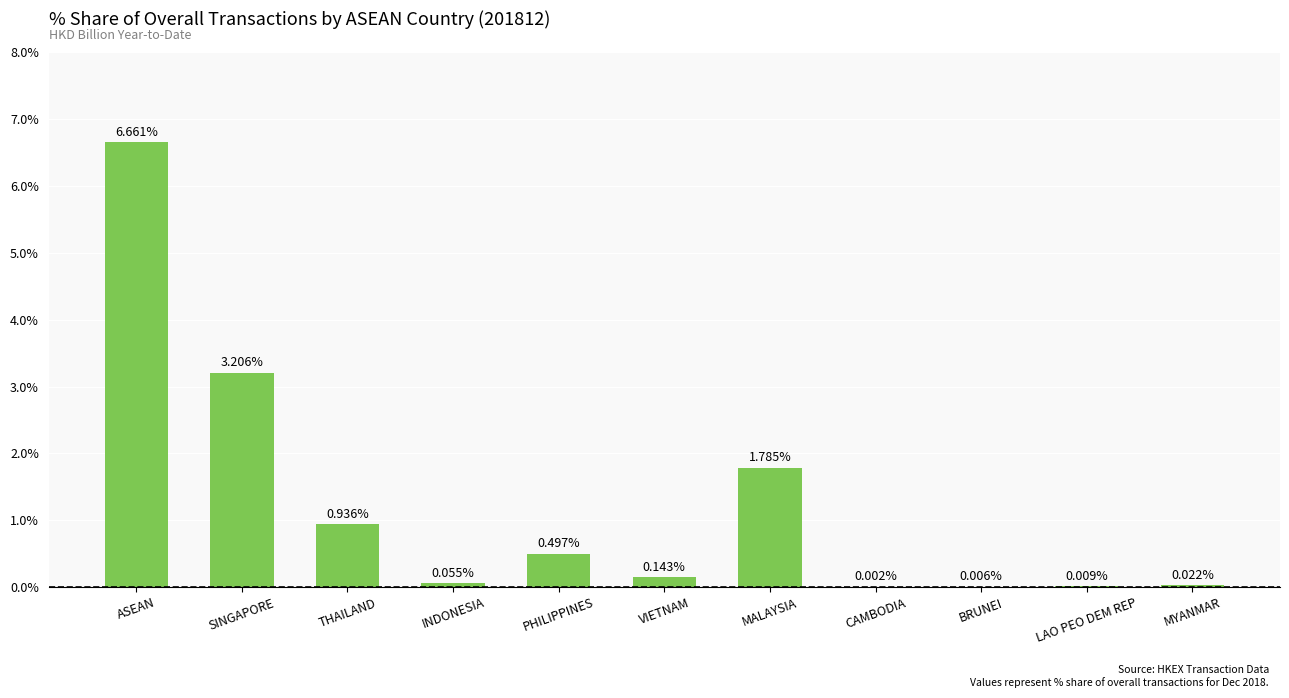

Count the number of categories in the chart.

11